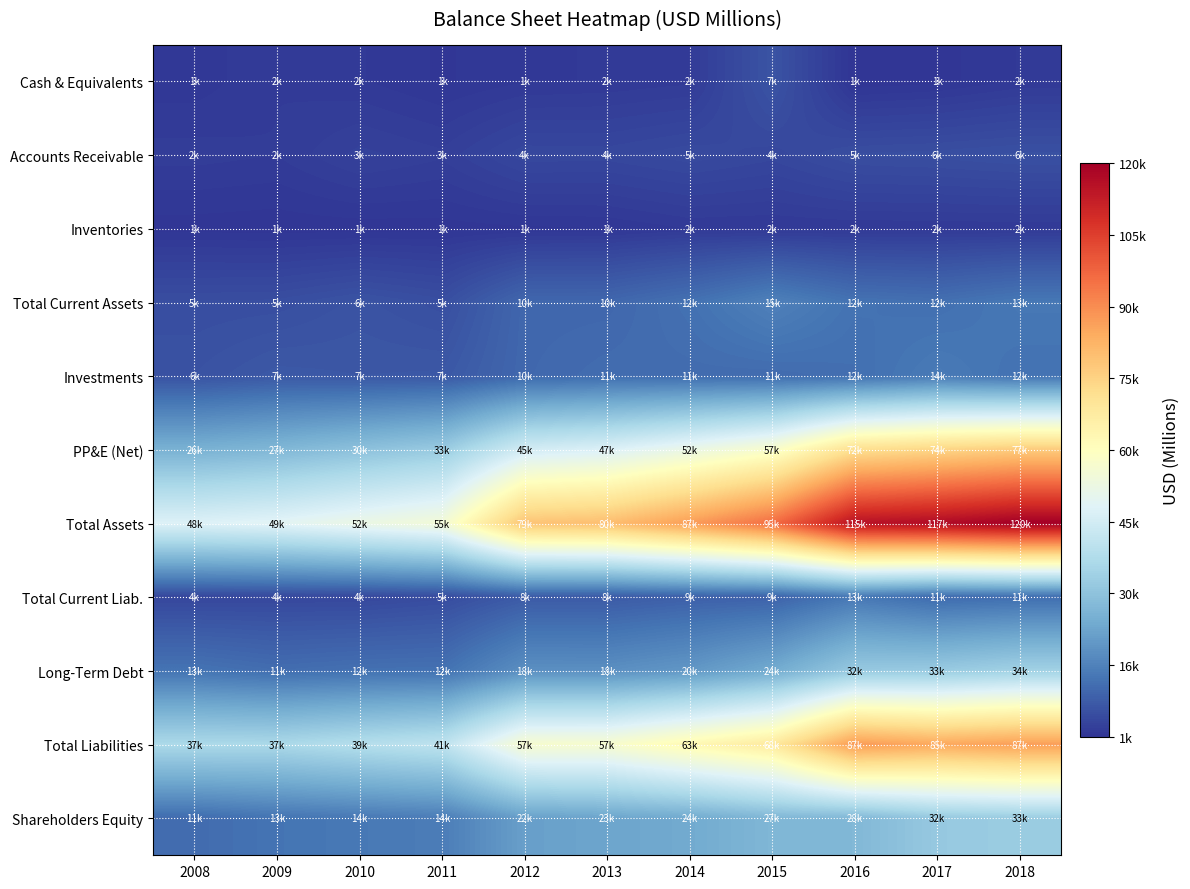

At how many categories does at least one series exceed 109804?

3